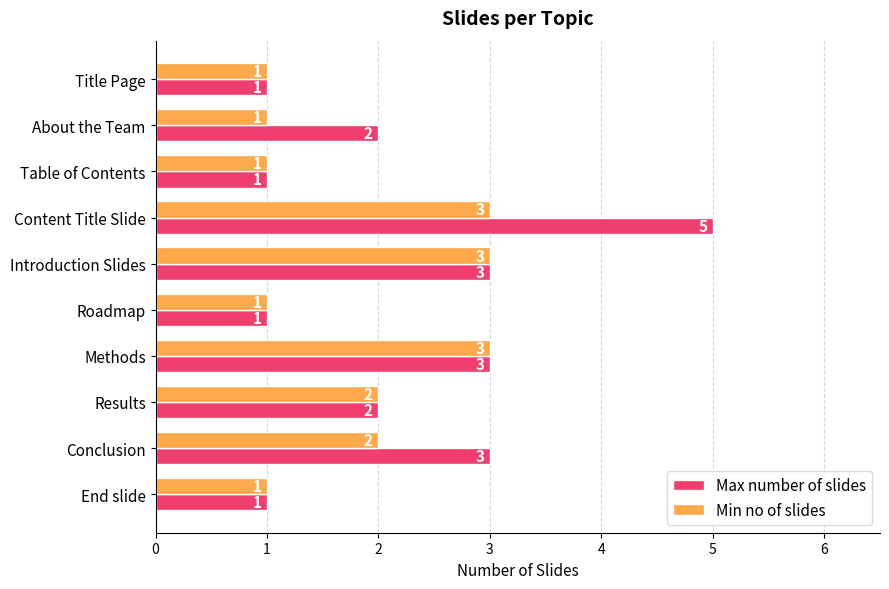

What is the maximum value for Max number of slides?

5